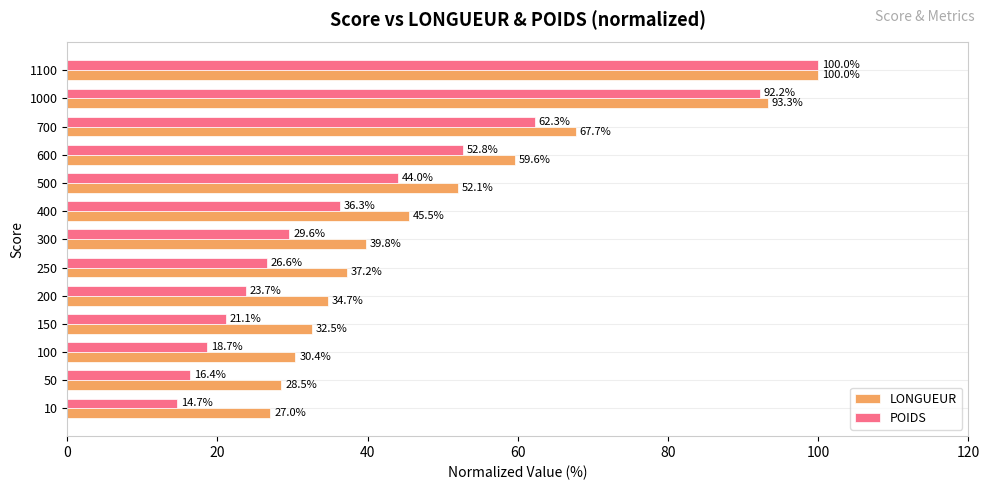

What are all the series names shown in the legend?

LONGUEUR, POIDS